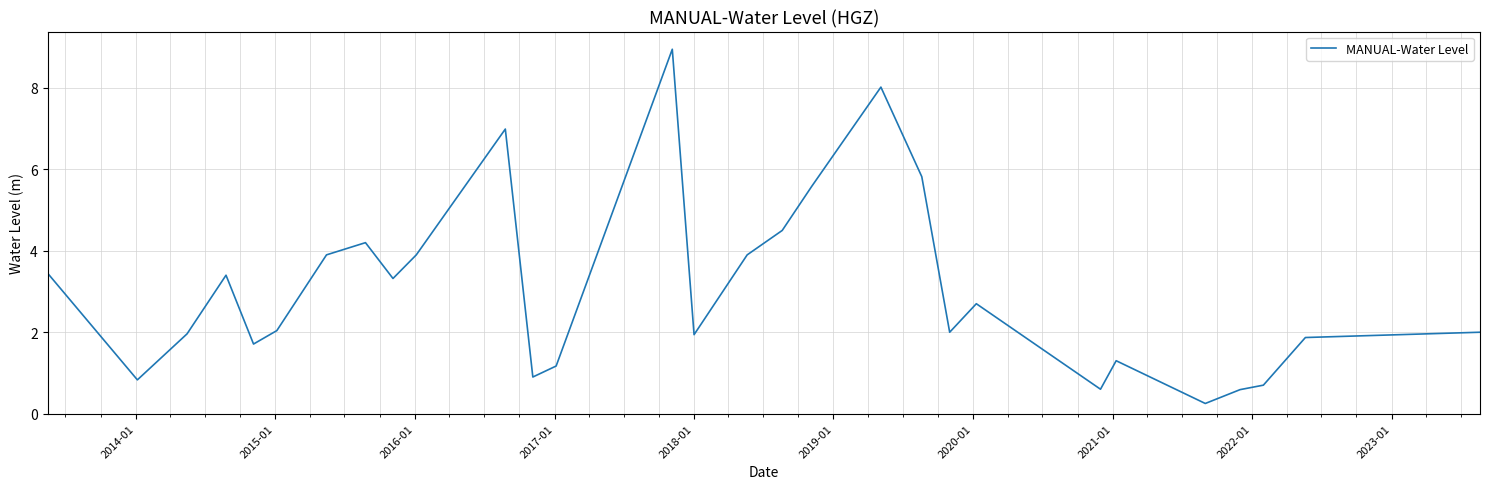

What is the difference between the maximum and minimum values?

8.7